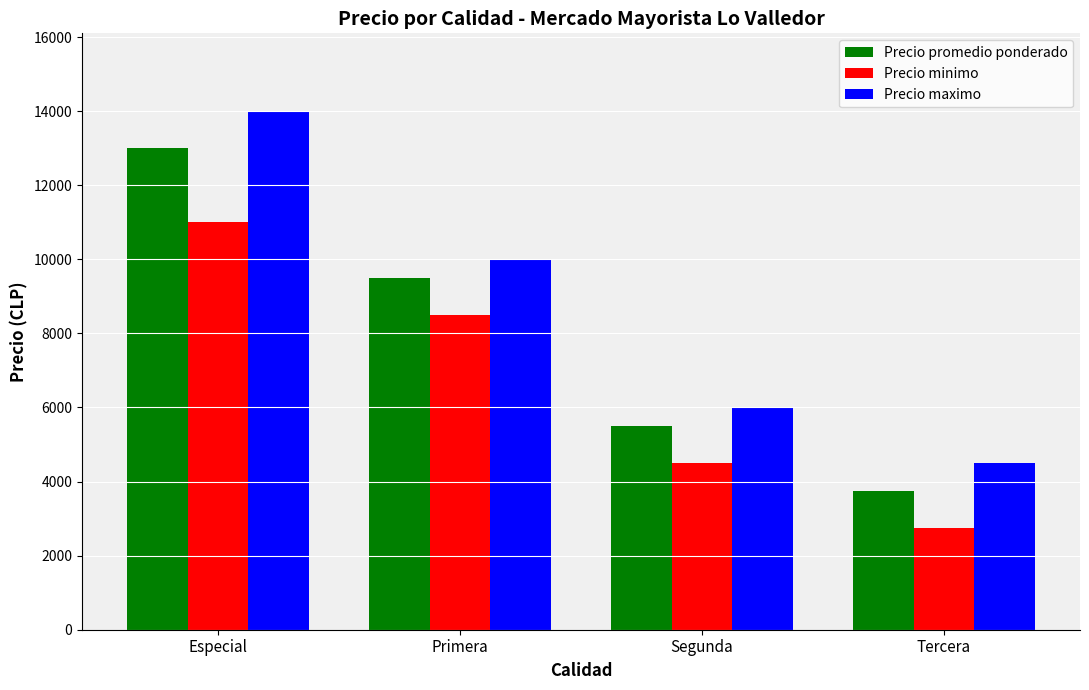

Is it true that Precio maximo equals 8042 at Segunda?

False